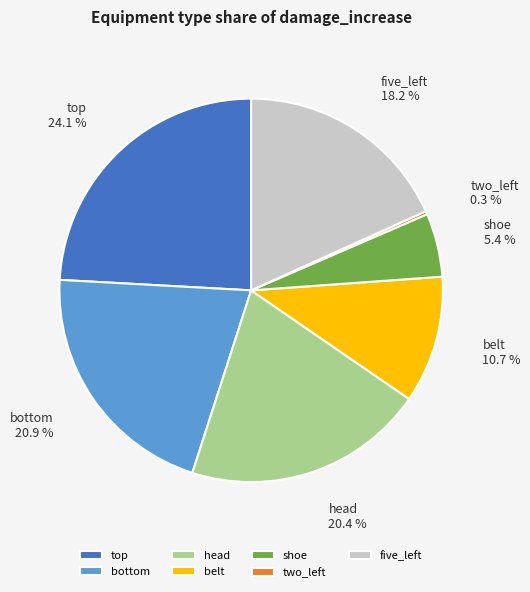

What is the ratio of the value at belt to the value at five_left?

0.6